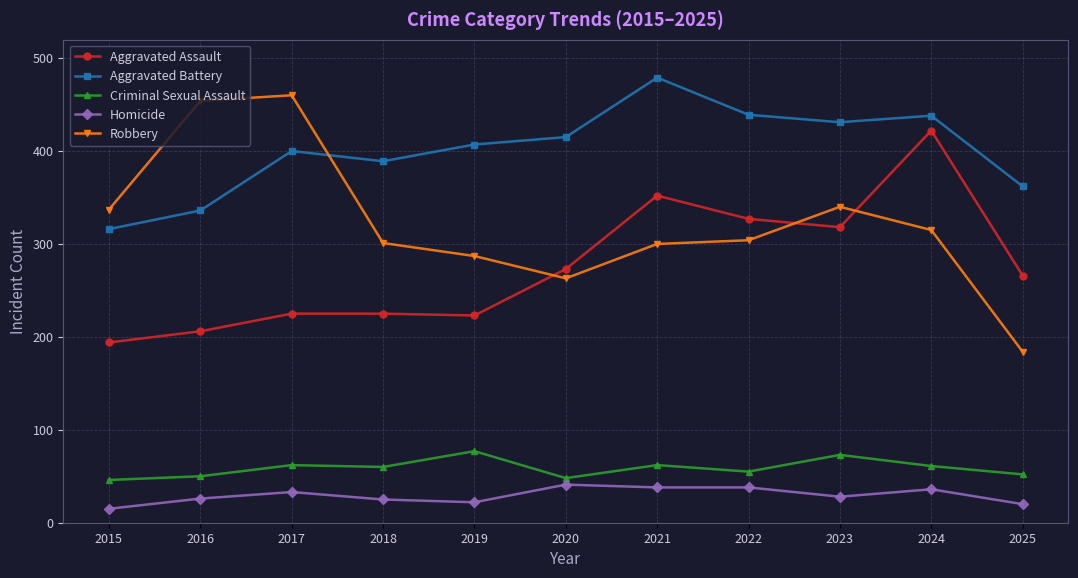

What is the difference between the Criminal Sexual Assault values at 2019 and 2020?

29